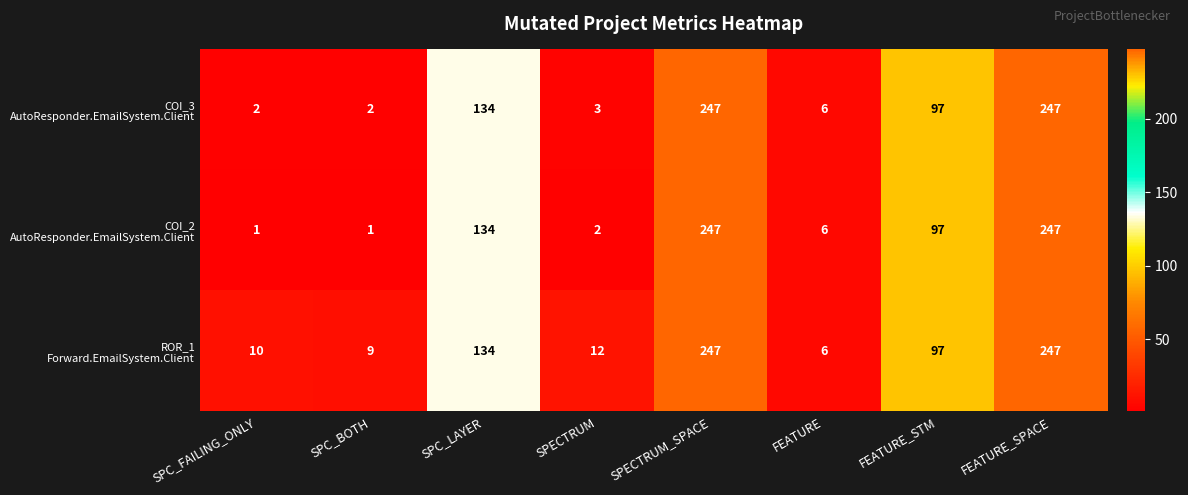

Count the number of data series in this chart.

3